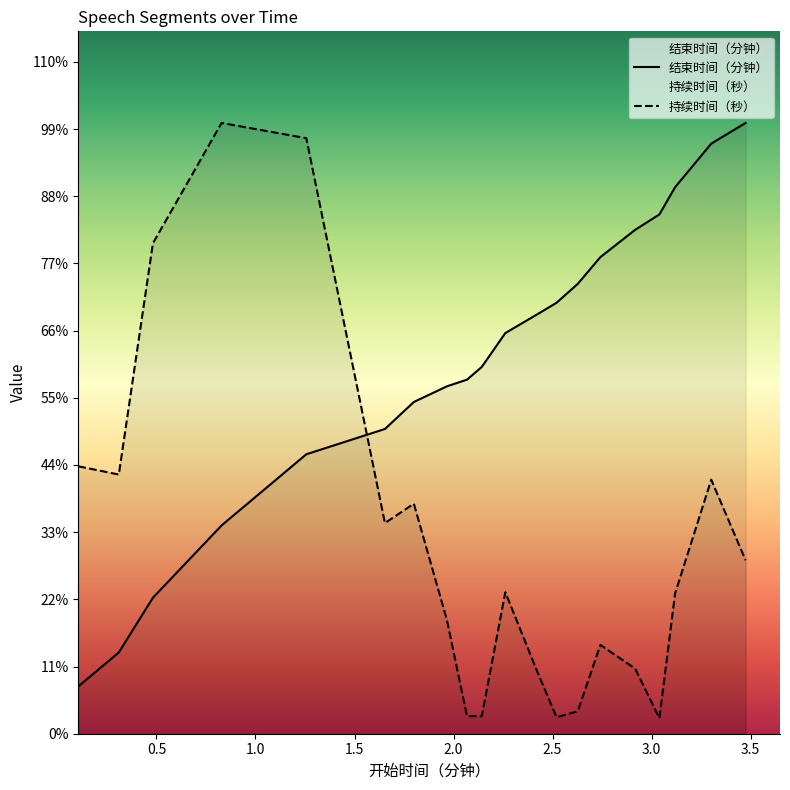

How many times do 持续时间（秒） and 结束时间（分钟） cross each other?

1